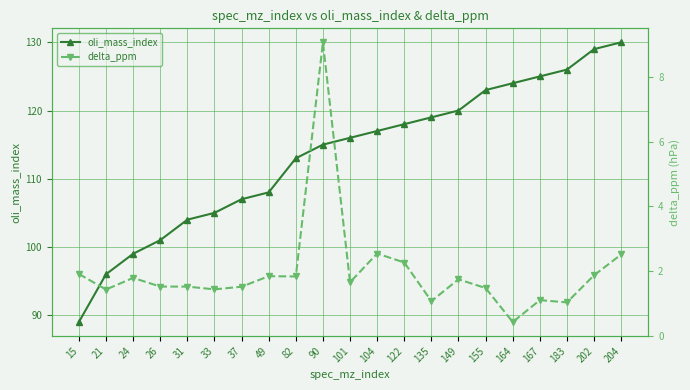

What is the difference between the second highest and minimum values in the delta_ppm series?

2.1